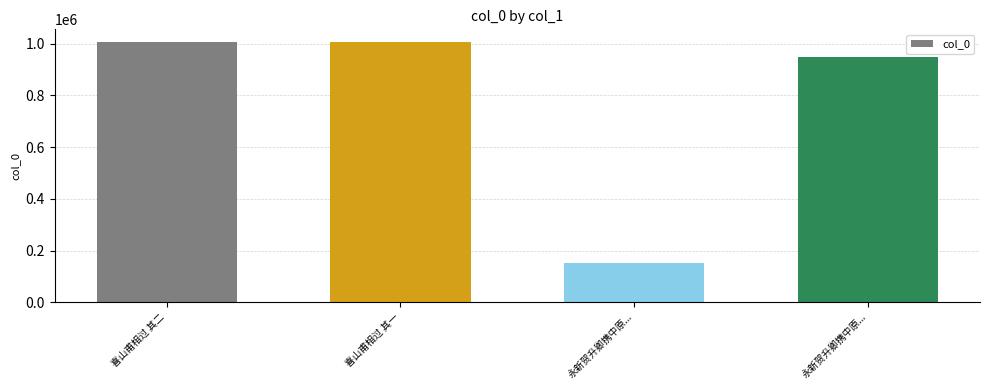

How many distinct data groups are displayed?

1